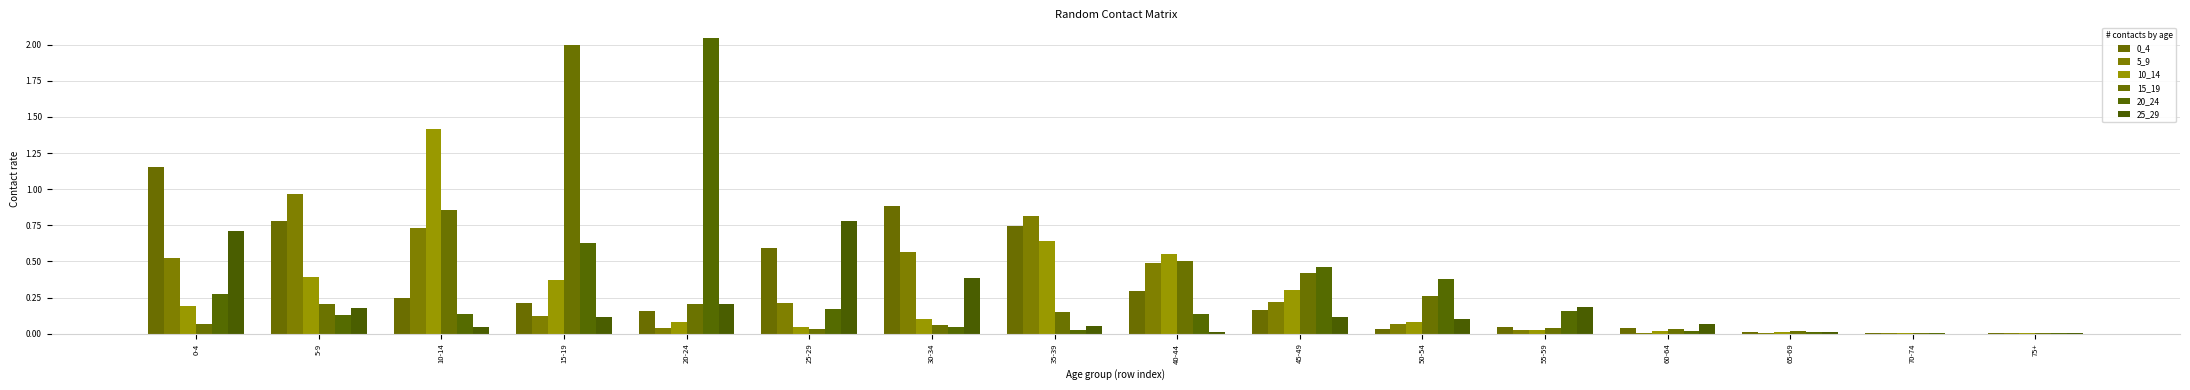

At which label does 20_24 reach its minimum?

75+